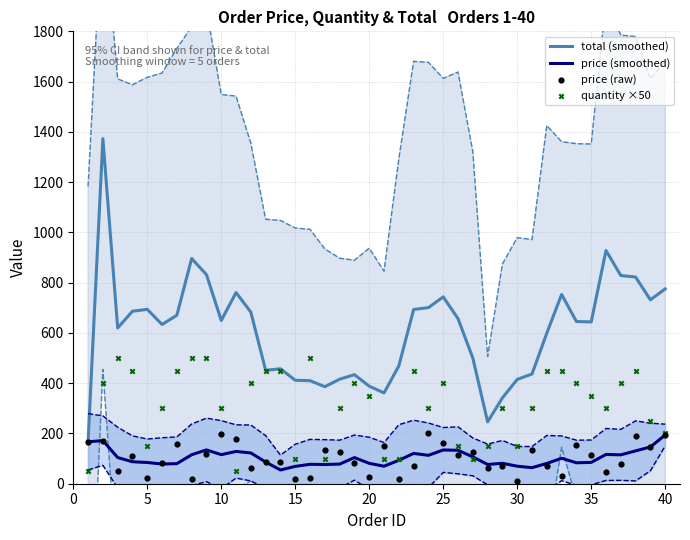

What is the highest value of the total (smoothed) series?

1373.0